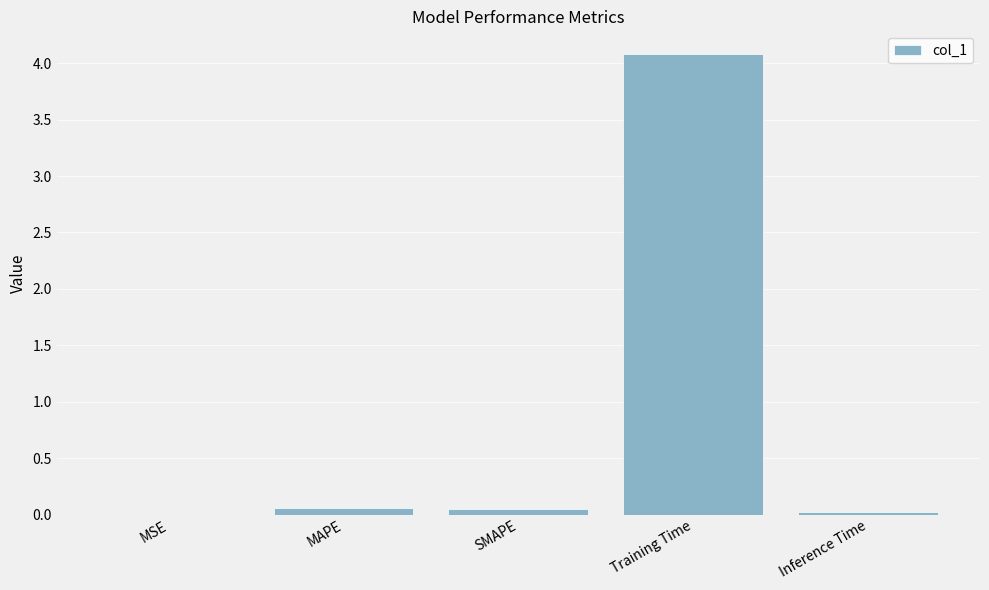

True or false: the data shows 4.1 at Training Time.

True